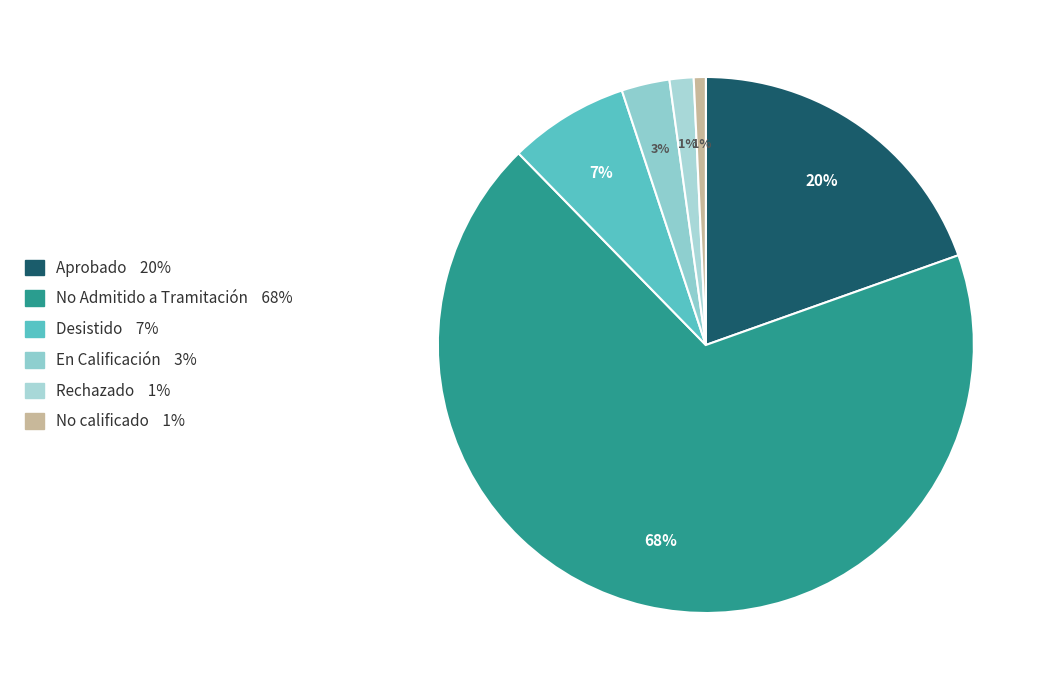

How many segments does this pie chart have?

6